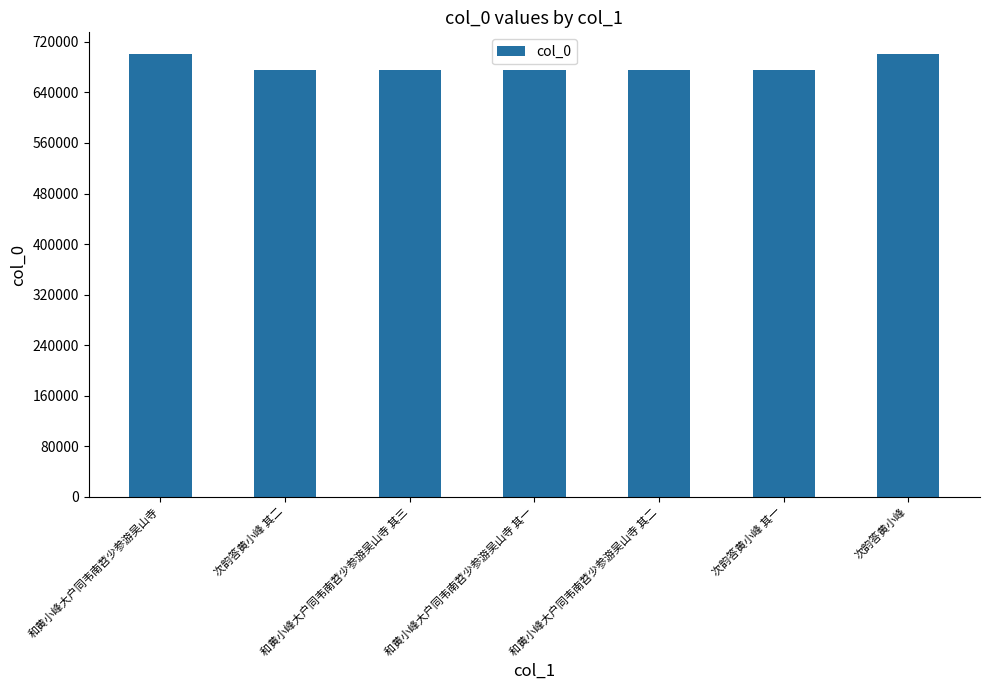

What is the average value?

682732